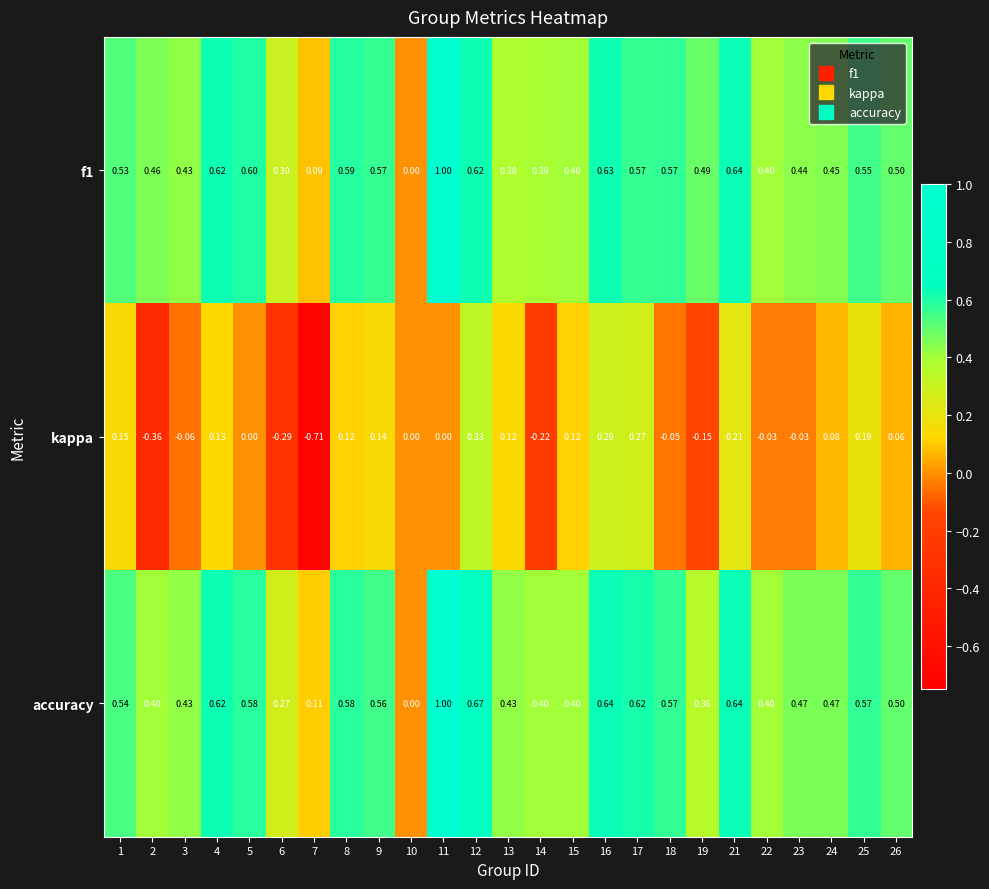

How many series are shown in this chart?

3